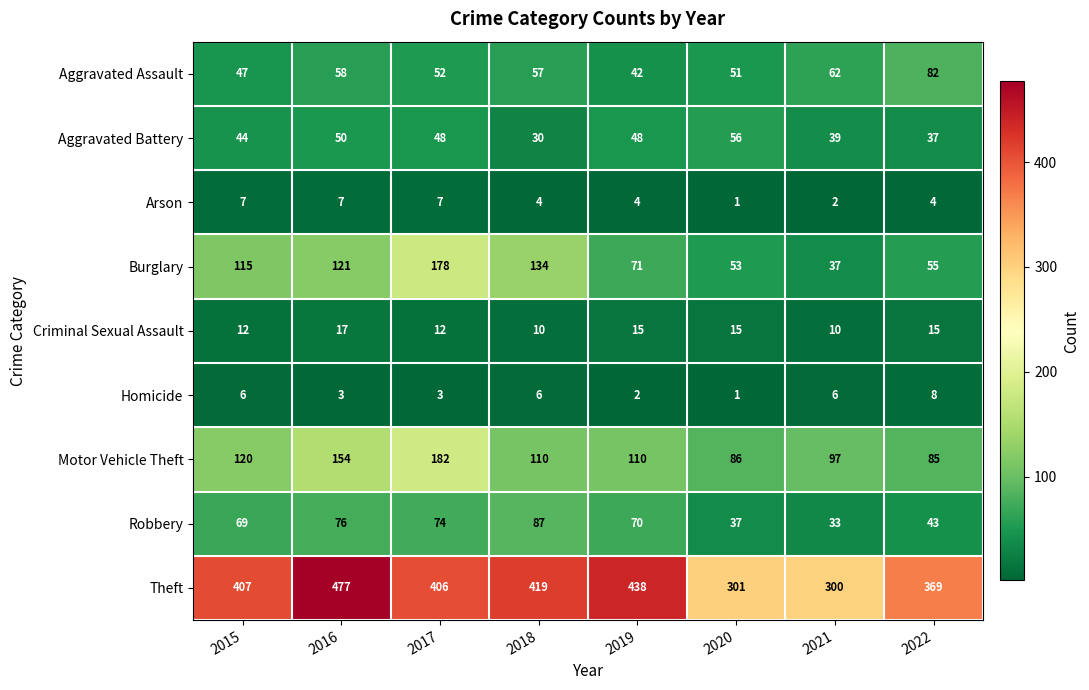

What is the difference between the Arson values at 2020 and 2016?

6